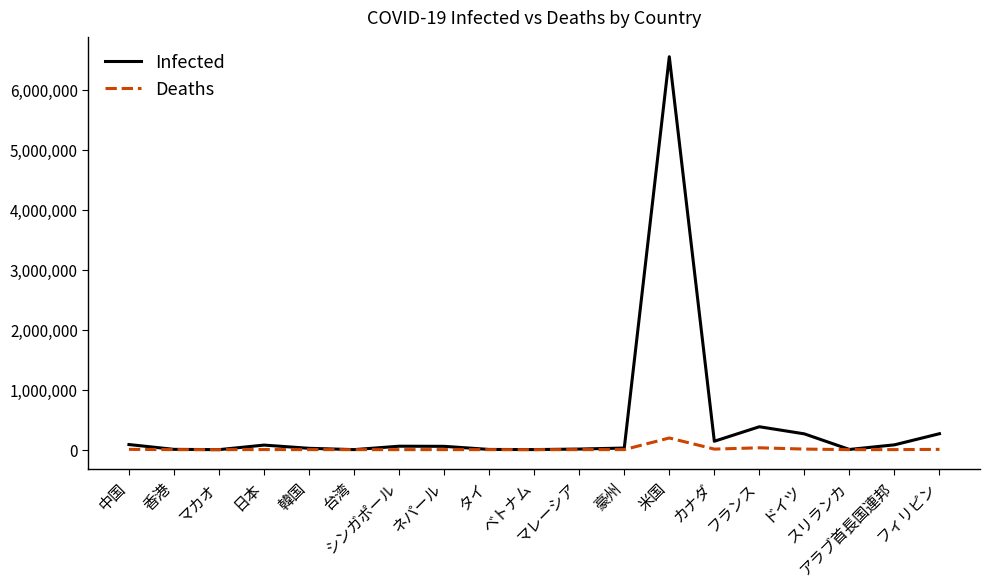

Which series has the largest total across all categories?

Infected